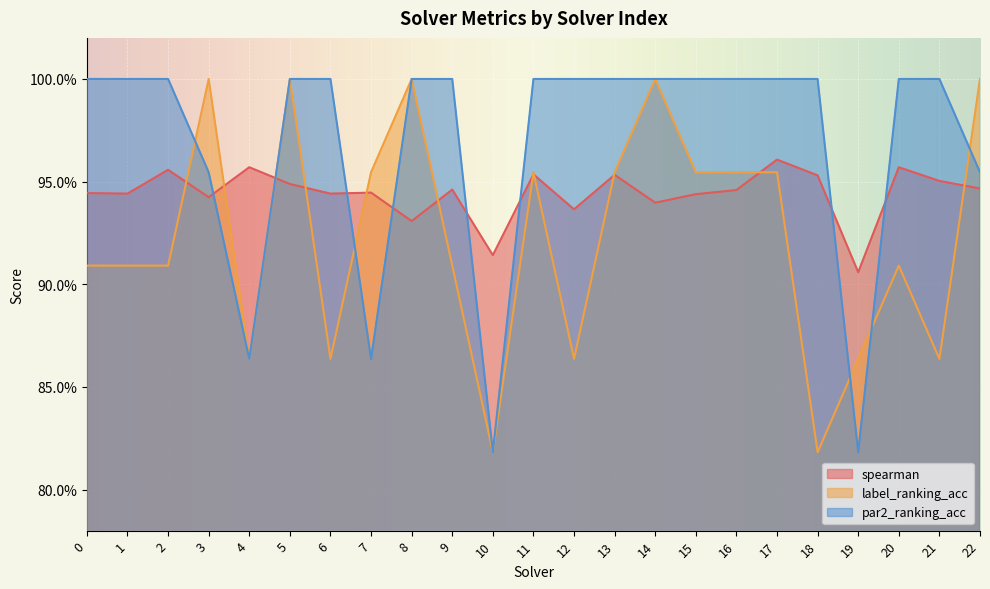

What is the difference between the label_ranking_acc values at 6 and 16?

0.1